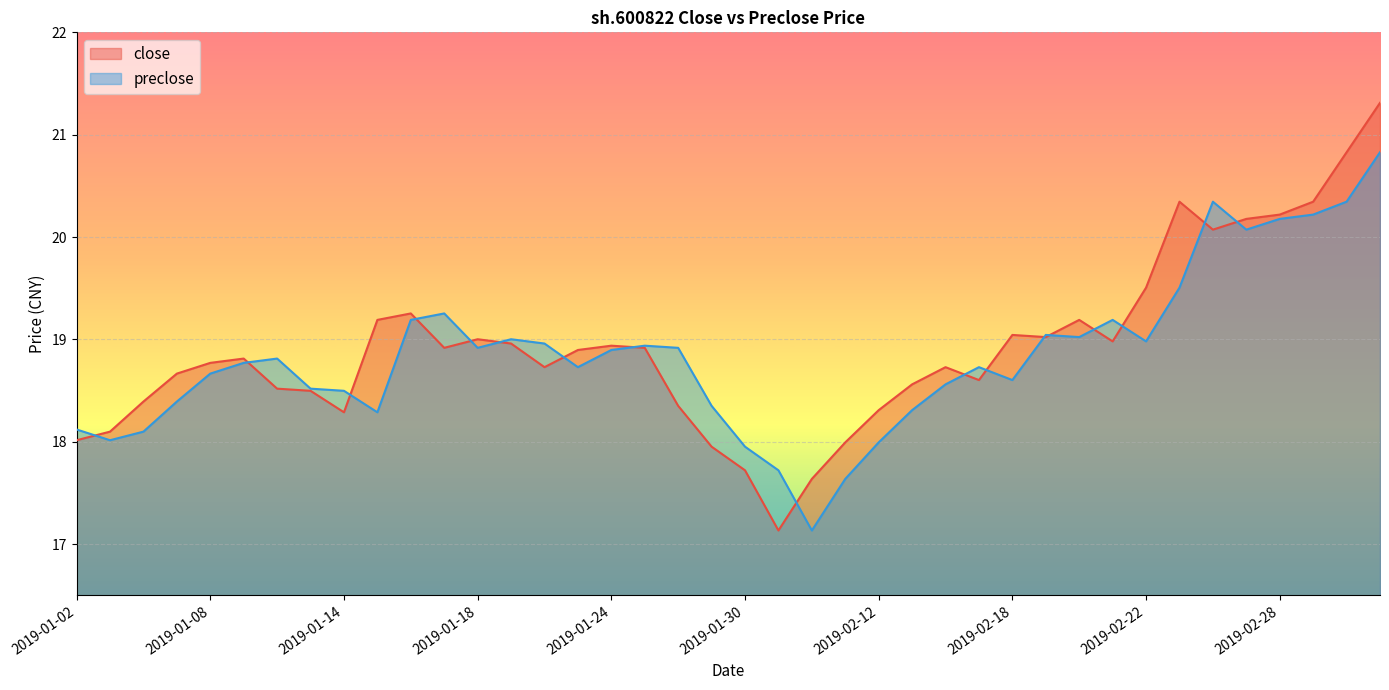

Reading left to right, transcribe all the data shown in this chart.

close: 18.0	18.1	18.4	18.7	18.8	18.8	18.5	18.5	18.3	19.2	19.3	18.9	19.0	19.0	18.7	18.9	18.9	18.9	18.4	18.0	17.7	17.1	17.6	18.0	18.3	18.6	18.7	18.6	19.0	19.0	19.2	19.0	19.5	20.3	20.1	20.2	20.2	20.3	20.8	21.3
preclose: 18.1	18.0	18.1	18.4	18.7	18.8	18.8	18.5	18.5	18.3	19.2	19.3	18.9	19.0	19.0	18.7	18.9	18.9	18.9	18.4	18.0	17.7	17.1	17.6	18.0	18.3	18.6	18.7	18.6	19.0	19.0	19.2	19.0	19.5	20.3	20.1	20.2	20.2	20.3	20.8